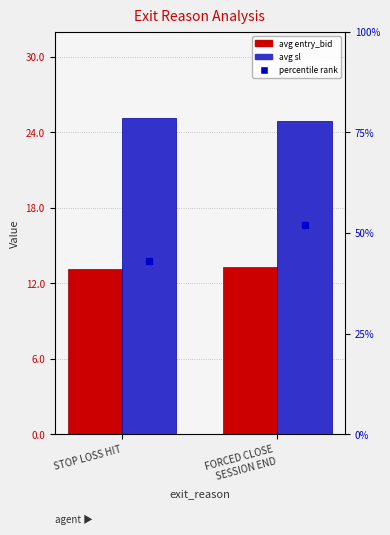

What is the total value across all series at STOP LOSS HIT?

38.3